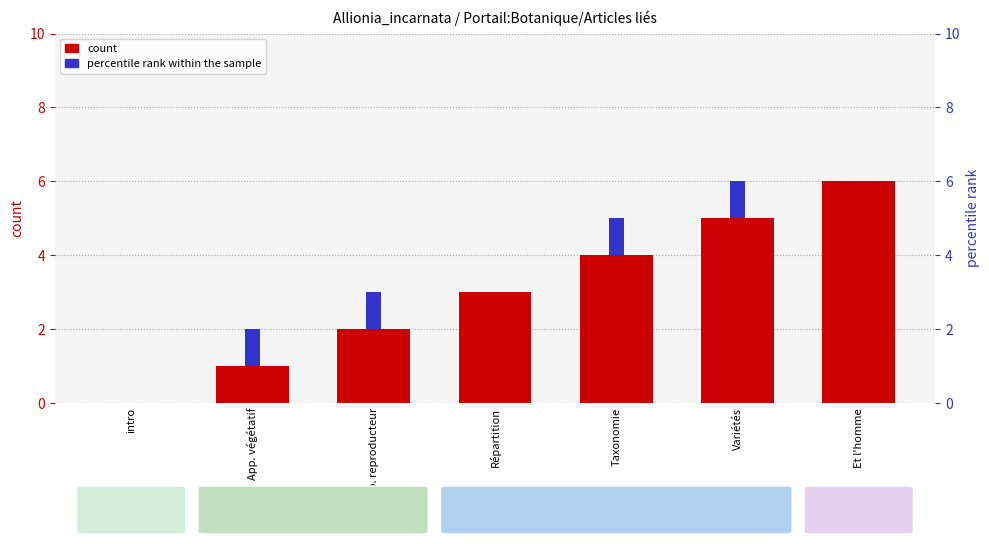

What is the maximum value shown in the chart?

6